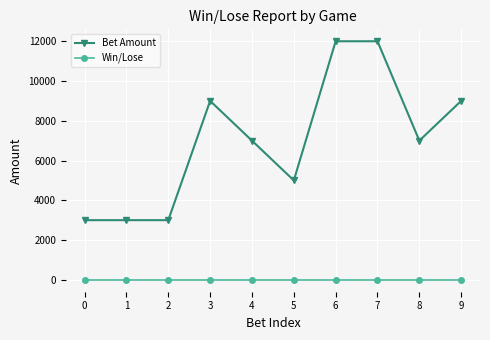

How many series are shown in this chart?

2